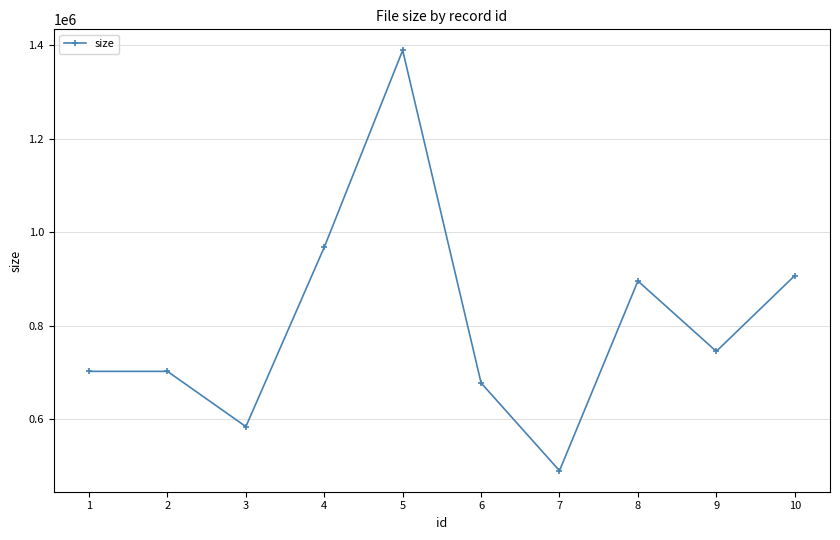

True or false: the data shows 1132156 at 1.

False